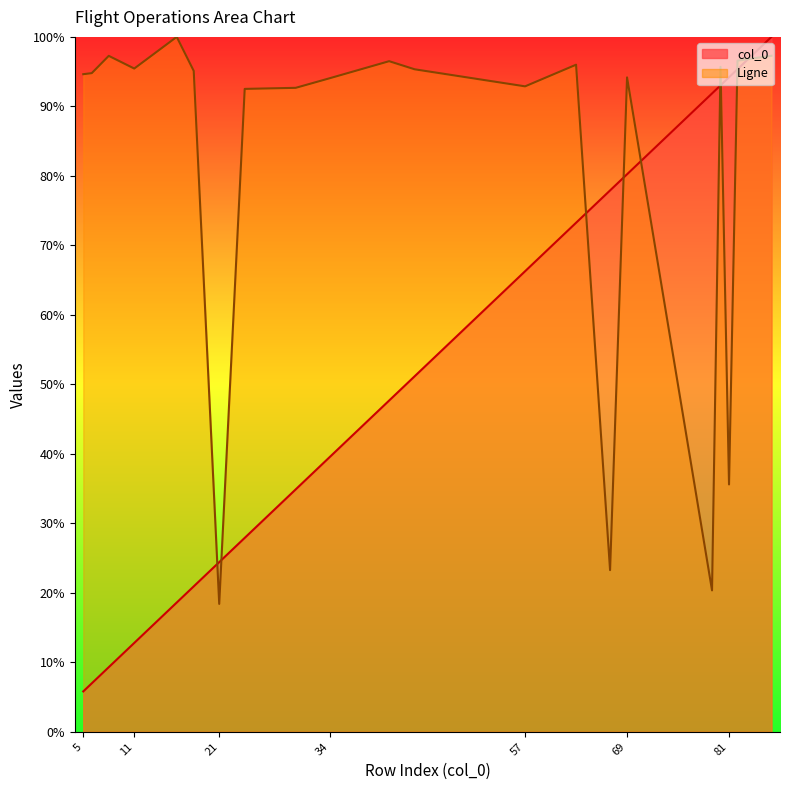

Which series has the largest range (max minus min)?

col_0